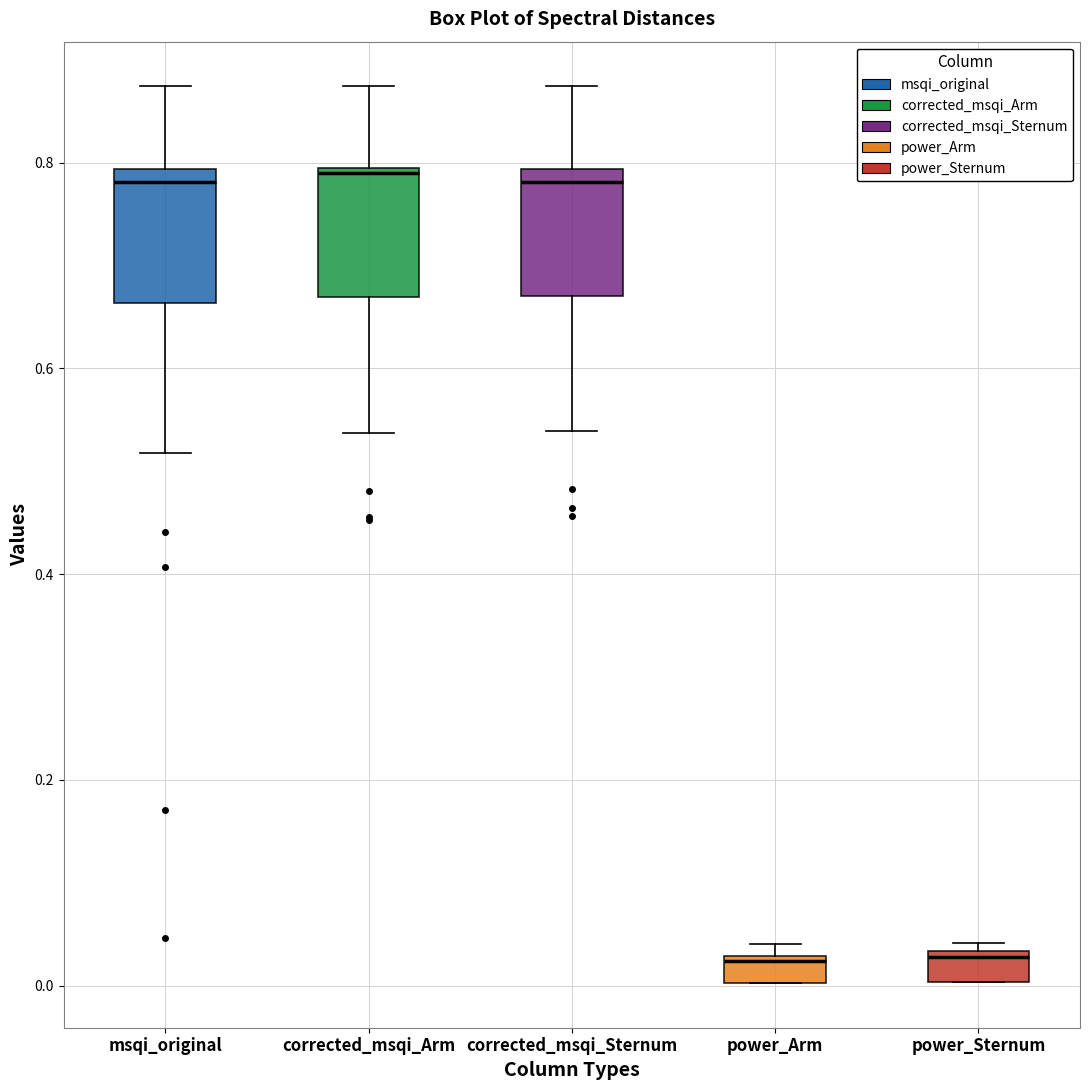

Where is the lower edge of the box for msqi_original on the y-axis? The values are not printed on the chart, so give them approximately, as read against the axis.

0.66